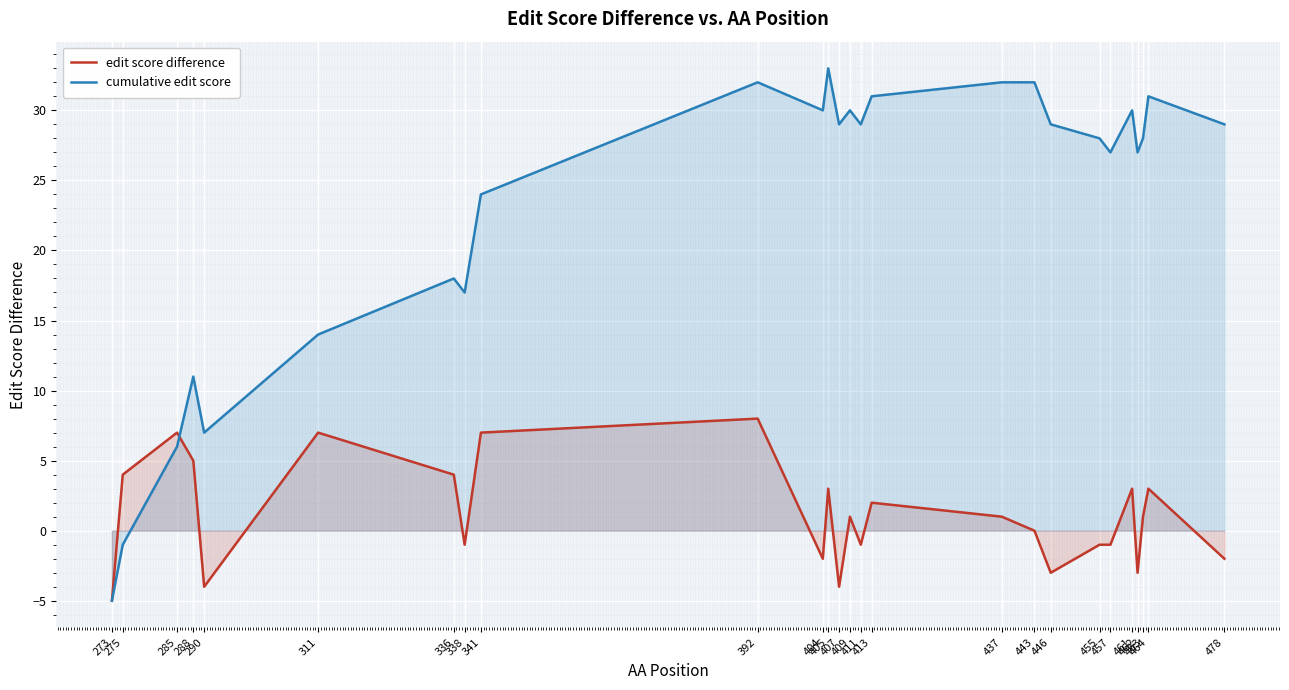

How many lines are shown in the chart?

2